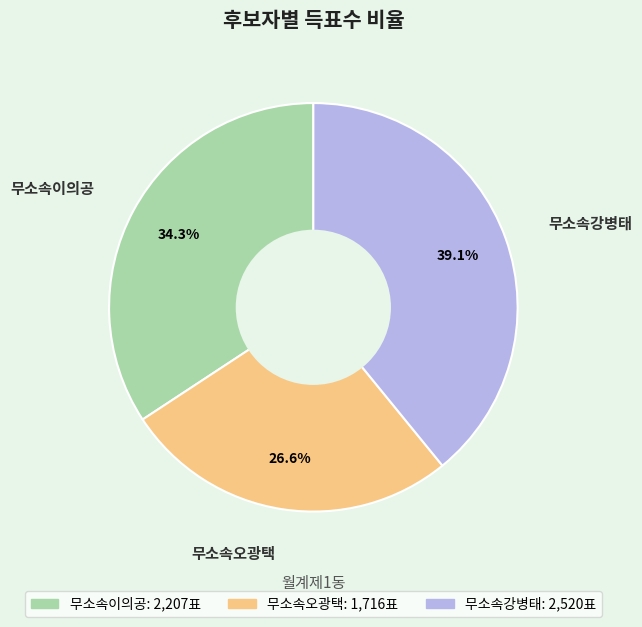

Is 무소속강병태 the majority of the pie?

No